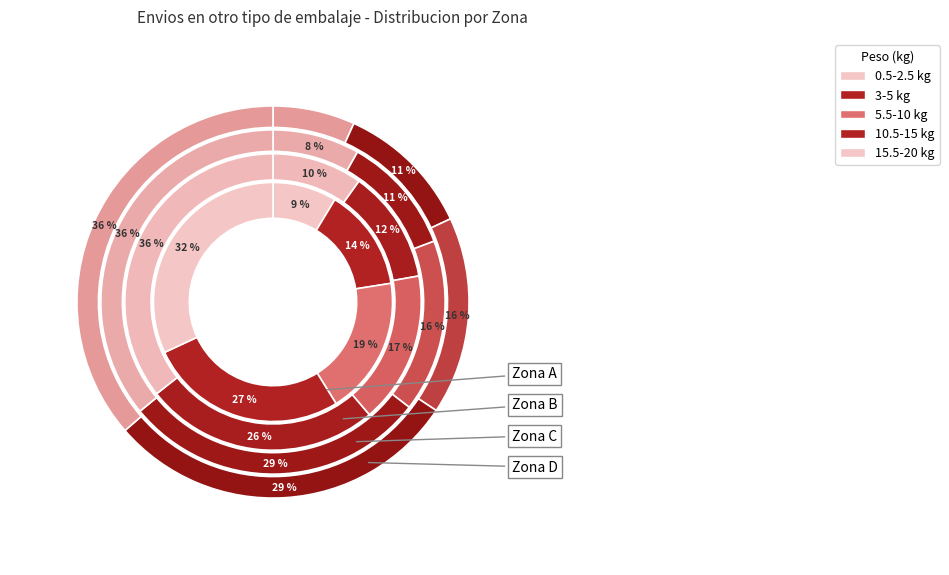

At 10.5-15 kg, list the series in order from largest to smallest.

Zona D, Zona C, Zona B, Zona A